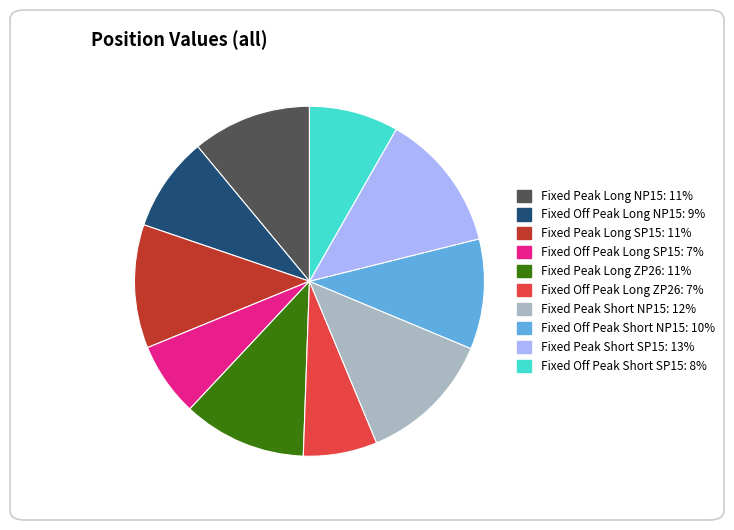

Approximately how many times larger is the value at Fixed Off Peak Short SP15 compared to Fixed Peak Long ZP26?

0.7